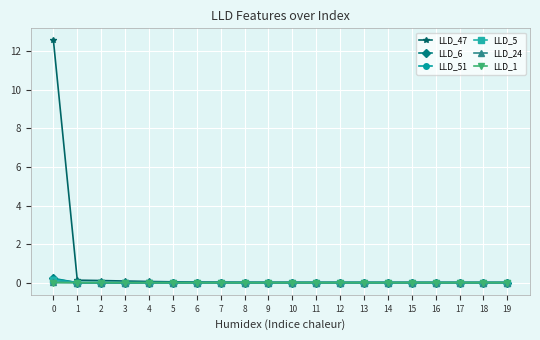

Which series has the widest spread of values?

LLD_47